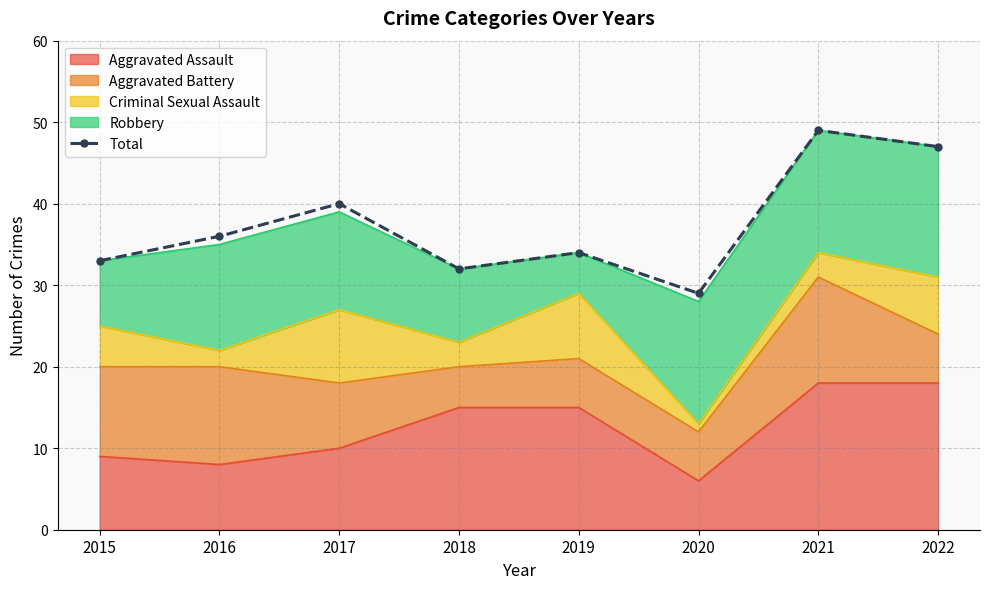

At which label is the value closest to 39?

2017